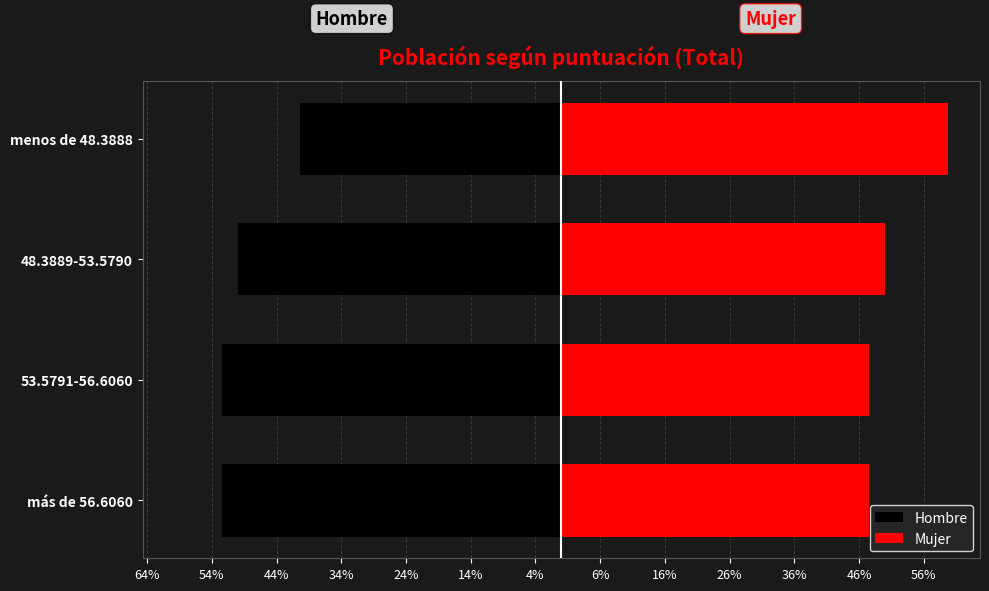

Rank the series at menos de 48.3888 from lowest to highest value.

Hombre, Mujer